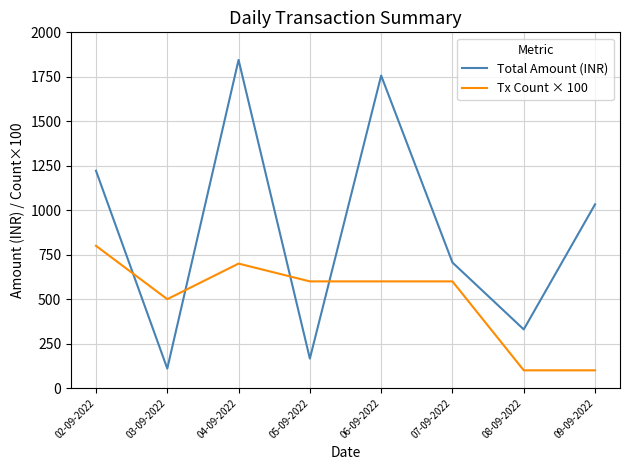

Where is Tx Count × 100 nearest to the value 450?

03-09-2022